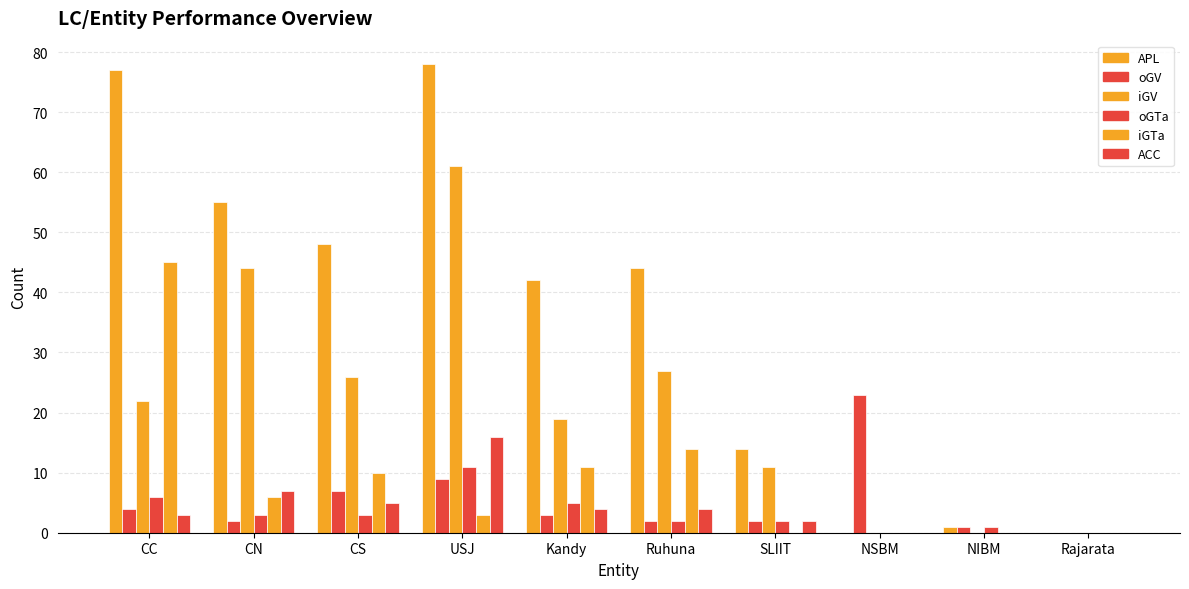

Reading left to right, transcribe all the data shown in this chart.

APL: CC=77	CN=55	CS=48	USJ=78	Kandy=42	Ruhuna=44	SLIIT=14	NSBM=0	NIBM=1	Rajarata=0
oGV: CC=4	CN=2	CS=7	USJ=9	Kandy=3	Ruhuna=2	SLIIT=2	NSBM=23	NIBM=1	Rajarata=0
iGV: CC=22	CN=44	CS=26	USJ=61	Kandy=19	Ruhuna=27	SLIIT=11	NSBM=0	NIBM=0	Rajarata=0
oGTa: CC=6	CN=3	CS=3	USJ=11	Kandy=5	Ruhuna=2	SLIIT=2	NSBM=0	NIBM=1	Rajarata=0
iGTa: CC=45	CN=6	CS=10	USJ=3	Kandy=11	Ruhuna=14	SLIIT=0	NSBM=0	NIBM=0	Rajarata=0
ACC: CC=3	CN=7	CS=5	USJ=16	Kandy=4	Ruhuna=4	SLIIT=2	NSBM=0	NIBM=0	Rajarata=0